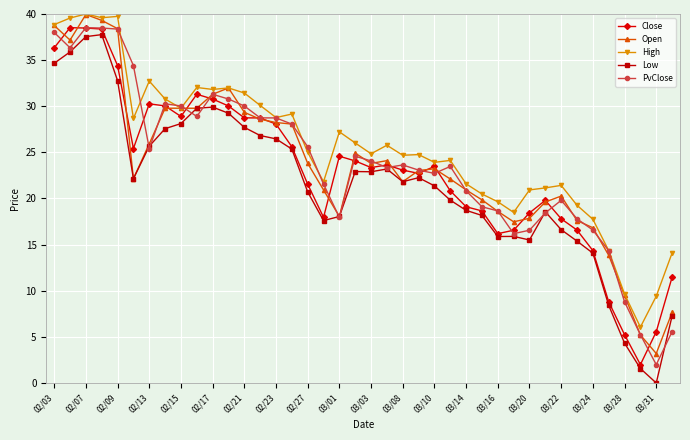

What is the difference between the maximum and minimum values in the Low series?

37.8